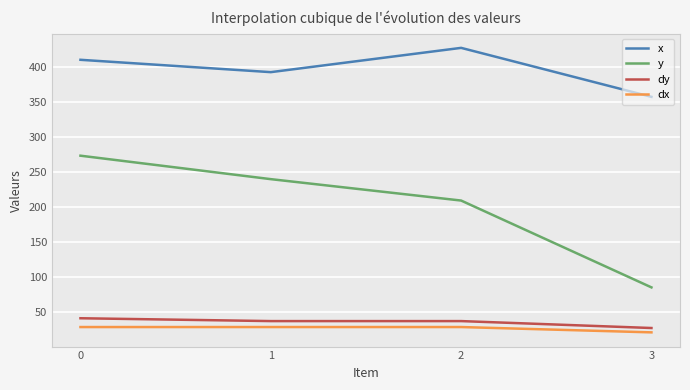

The dy series shows 36.5 at 1. True or false?

True